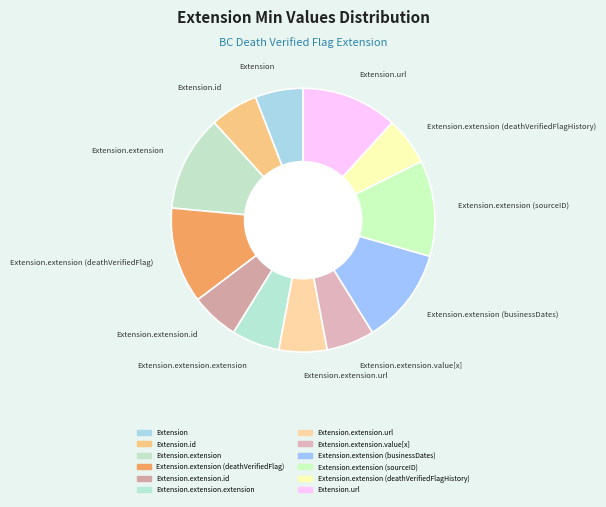

Do Extension.extension.id and Extension.extension.extension together represent more than half of the pie?

No